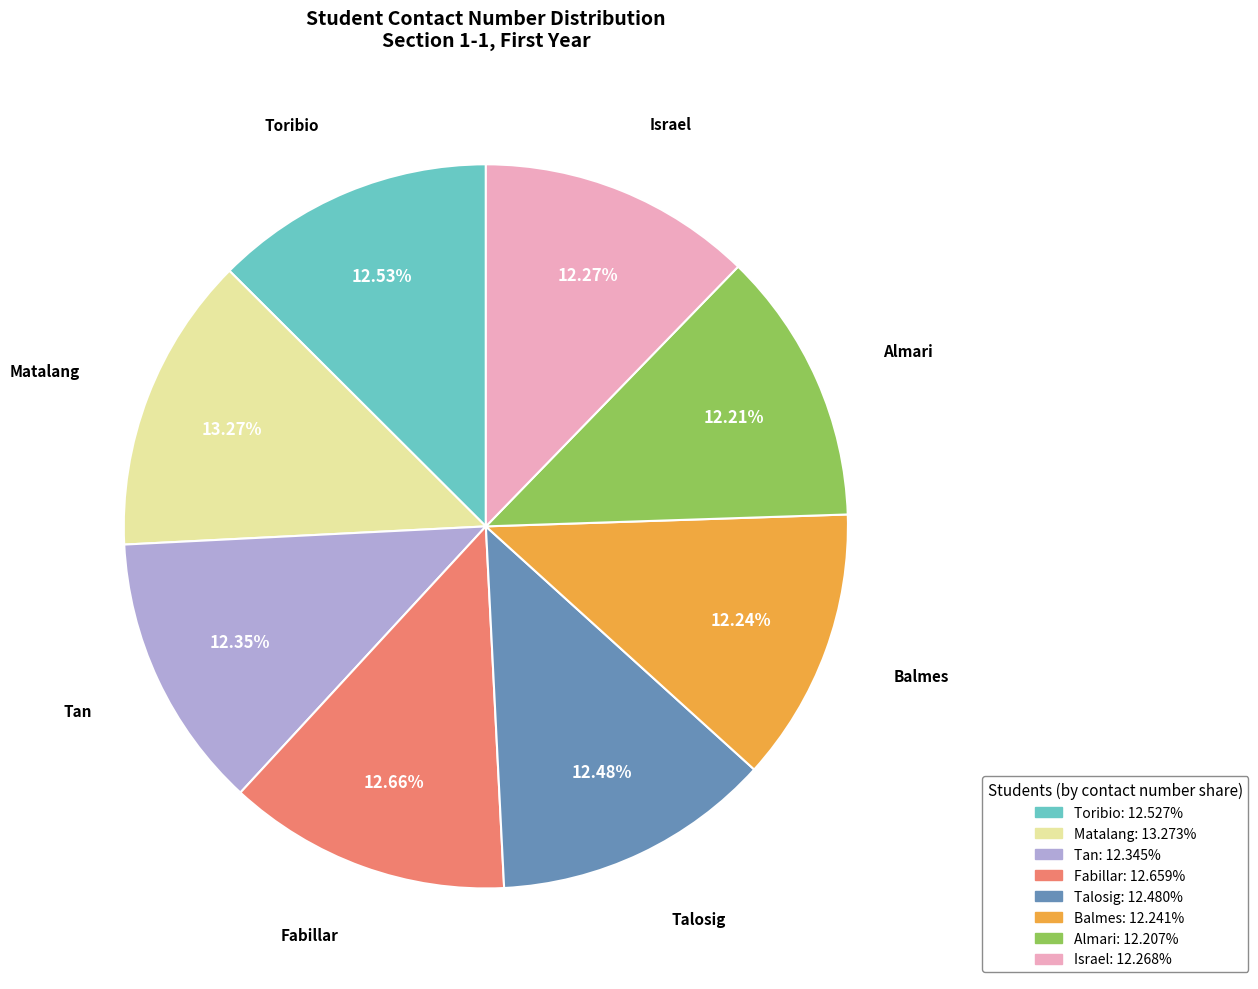

To the nearest percent, what is the difference between the largest and smallest slice percentages?

1%